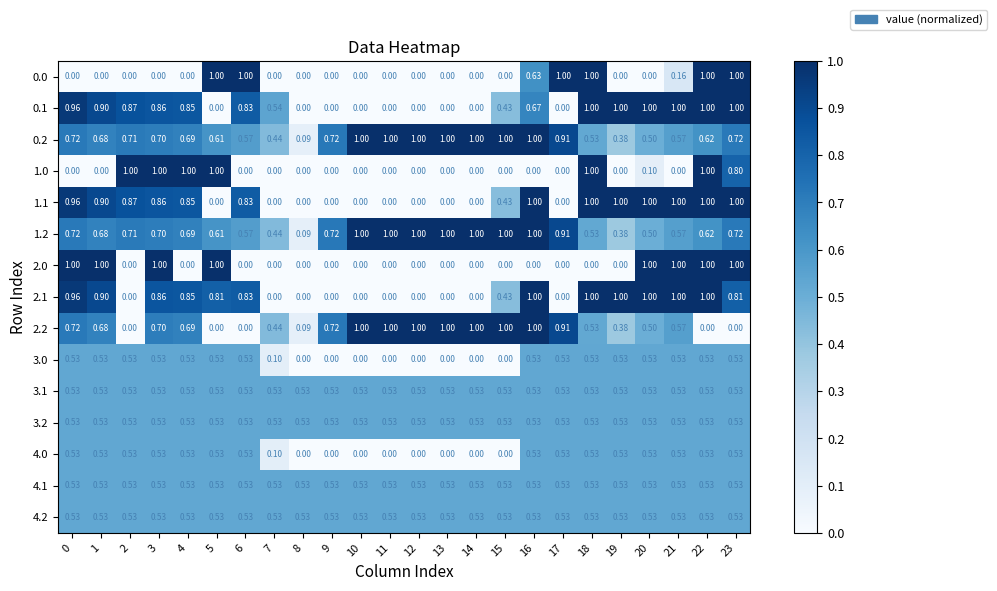

How many data points does each series have?

24